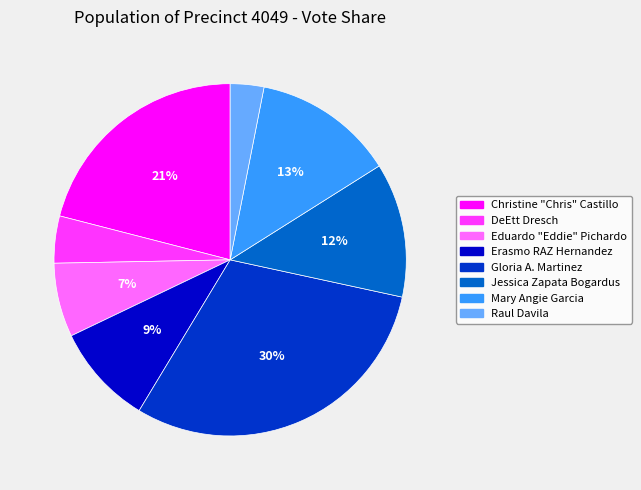

What percentage is the Erasmo RAZ Hernandez slice, to the nearest percent?

9%